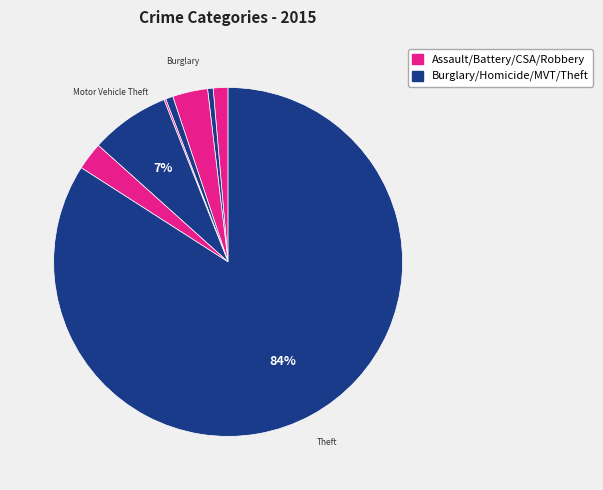

Count the number of slices in the pie.

8